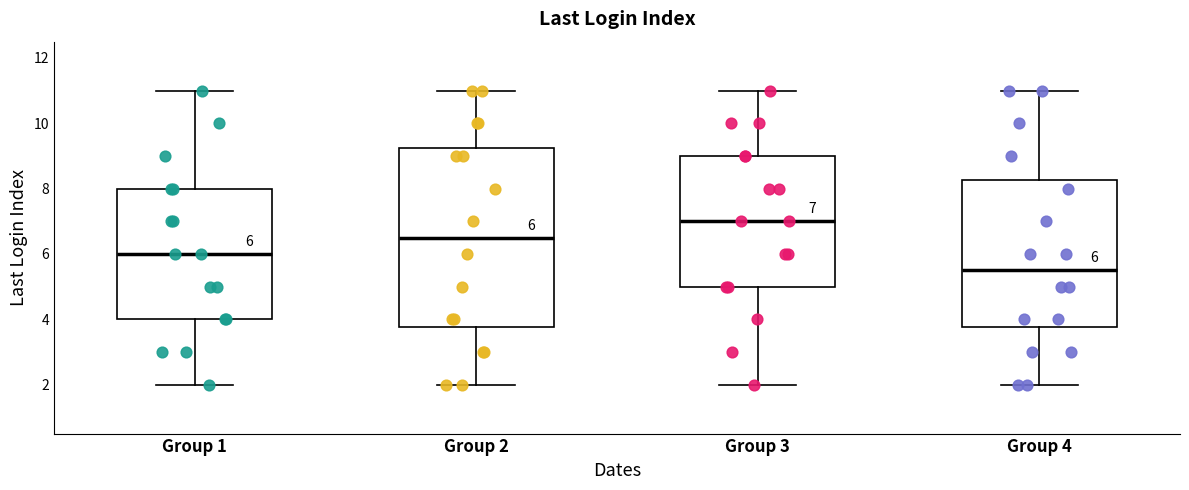

Which box has the lowest median line?

Group 4